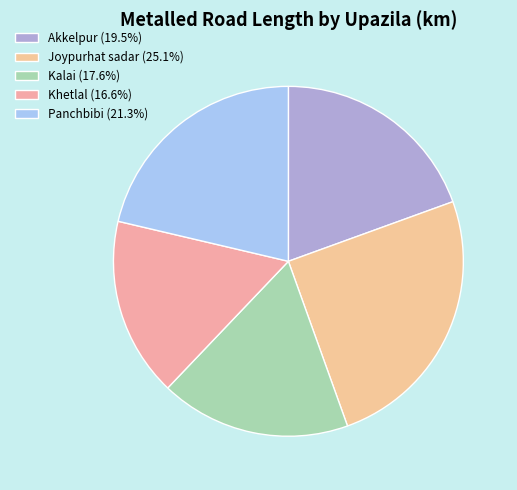

Is there a majority slice in this chart?

No